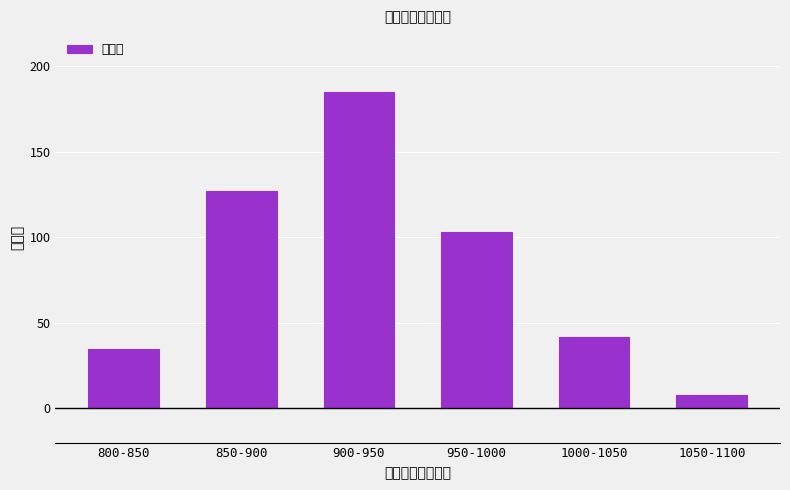

What is the difference between the maximum and second lowest values?

150